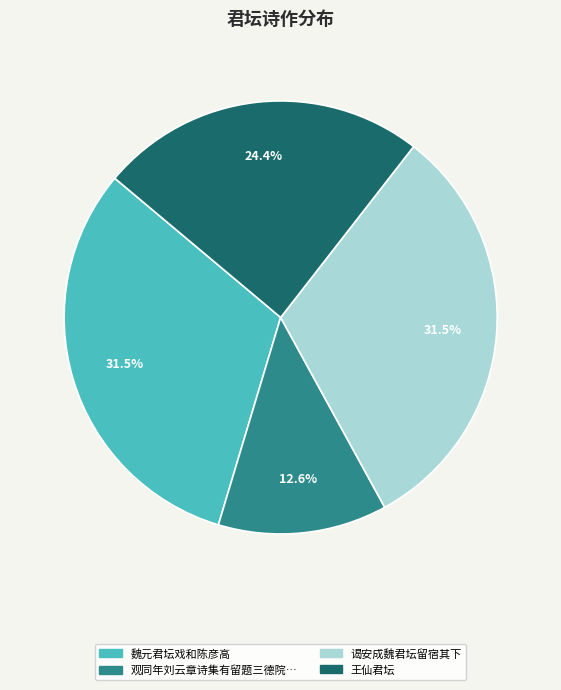

Is there any slice that represents more than half of the pie?

No